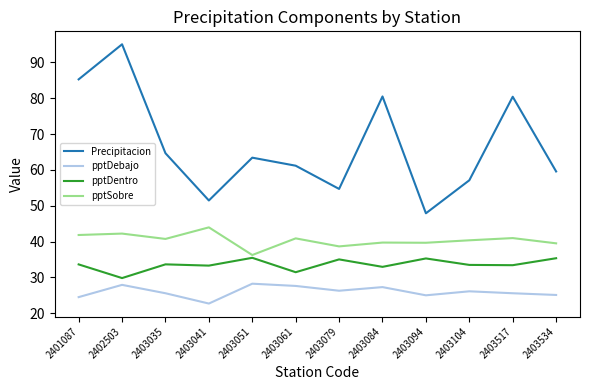

What is the spread (max minus min) of values at 2401087?

60.7